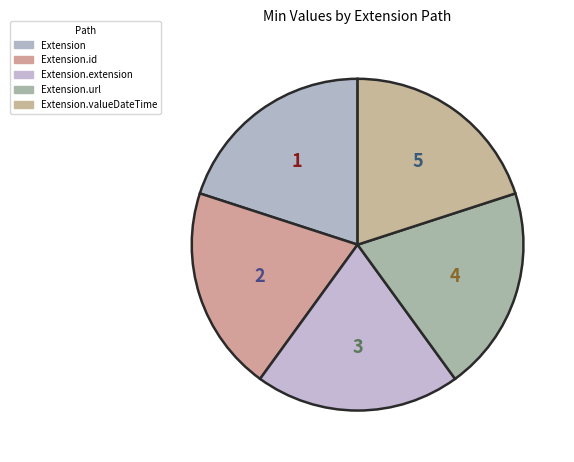

How many slices are in this pie chart?

5